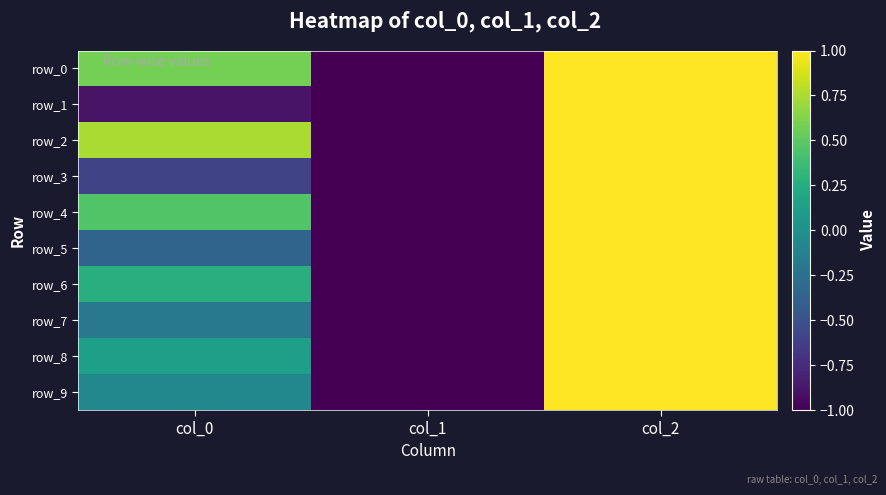

At which label does row_5 first exceed 0?

col_2